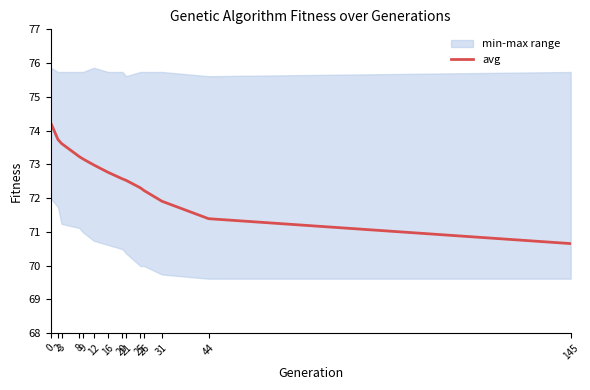

What is the difference between the second highest and second lowest values?

2.3